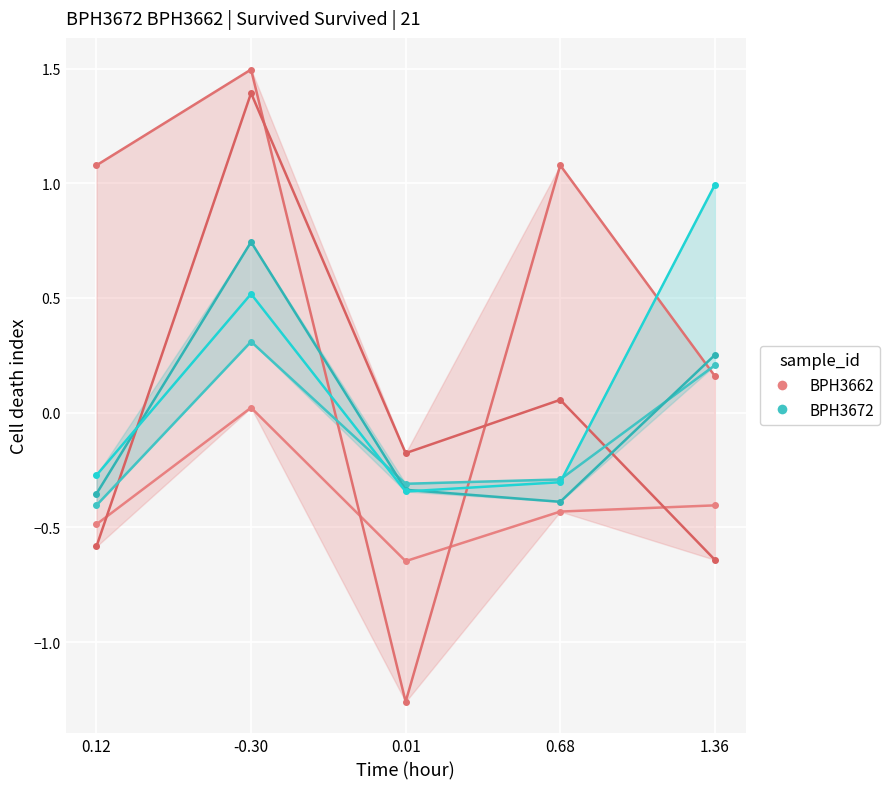

The BPH3672 series shows -0.3 at 0.01. True or false?

True